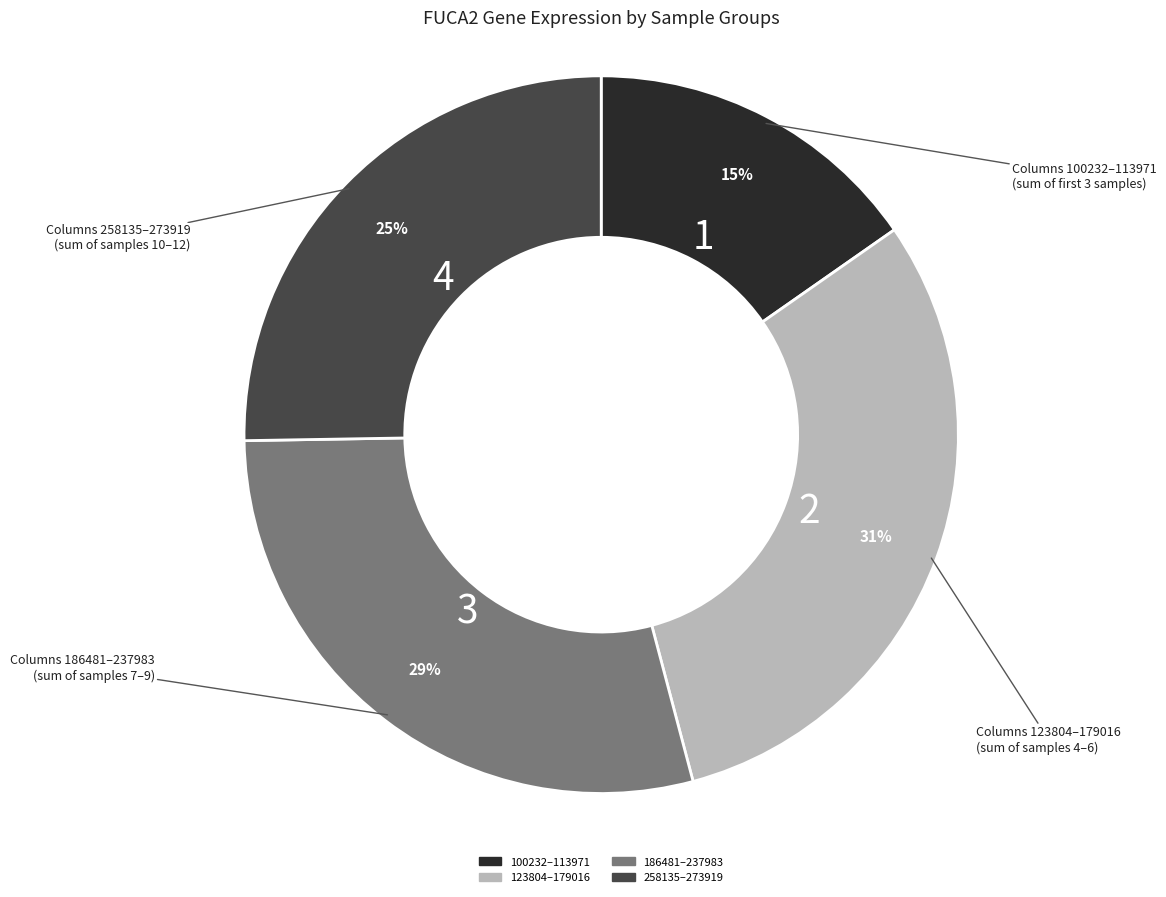

Is there a majority slice in this chart?

No